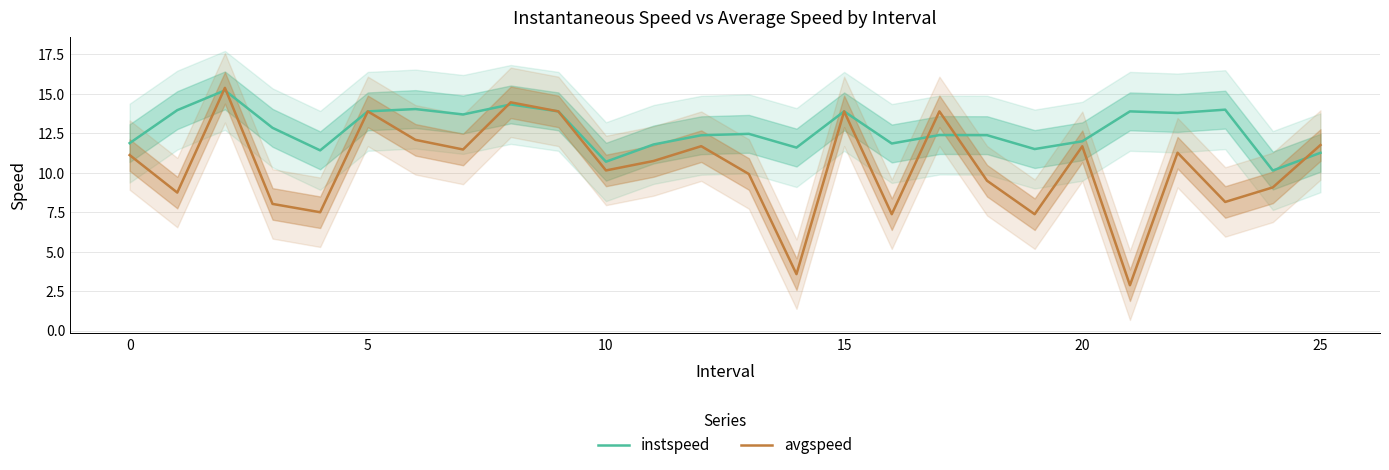

Reading left to right, extract all data points from this chart.

instspeed: 11.9	14.0	15.2	12.8	11.4	13.9	14.0	13.7	14.3	13.9	10.7	11.8	12.4	12.5	11.6	13.9	11.9	12.4	12.4	11.5	12.0	13.9	13.8	14.0	10.1	11.3
avgspeed: 11.1	8.7	15.4	8.0	7.5	13.9	12.1	11.5	14.5	13.9	10.1	10.7	11.7	9.9	3.6	13.9	7.4	13.9	9.5	7.4	11.7	2.9	11.3	8.2	9.1	11.8